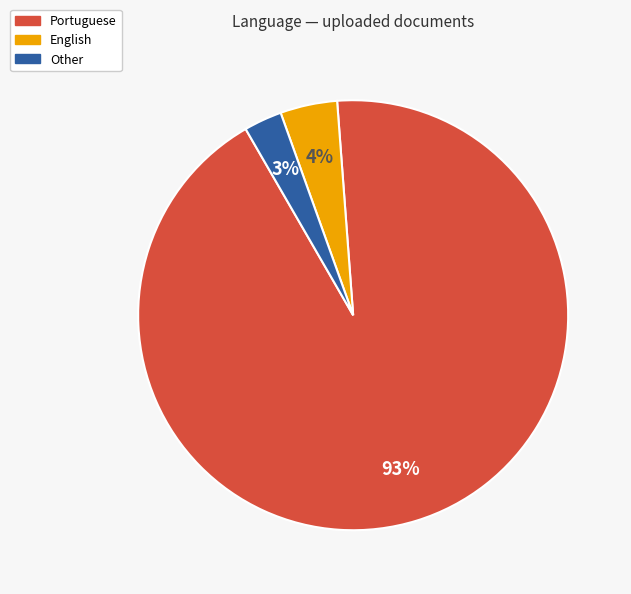

To the nearest percent, what is the difference between the largest and smallest slice percentages?

90%